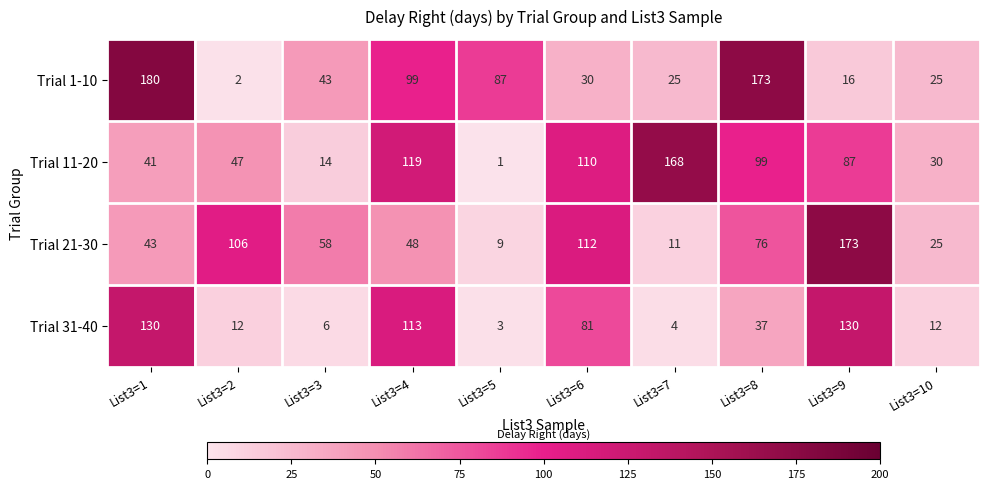

What is the difference between the highest and lowest values at List3=8?

136